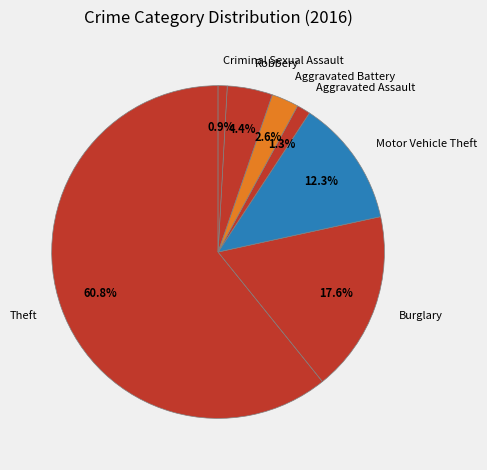

Which category has the biggest portion of the pie?

Theft